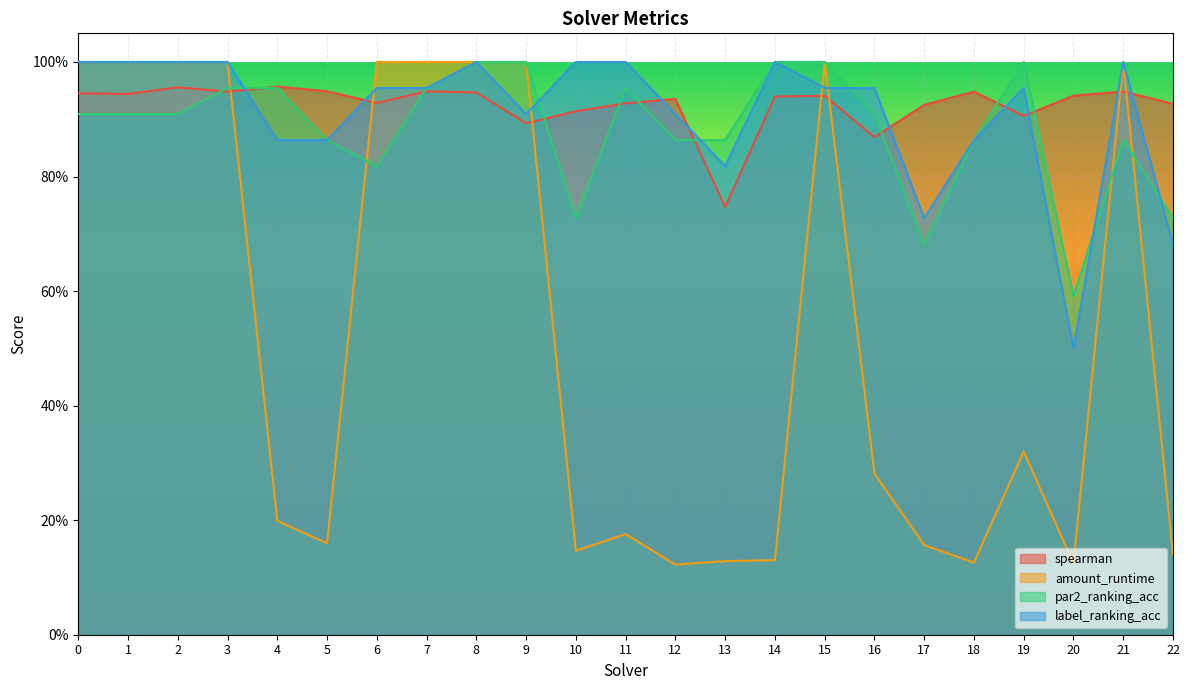

What is the minimum value shown in the chart?

0.1